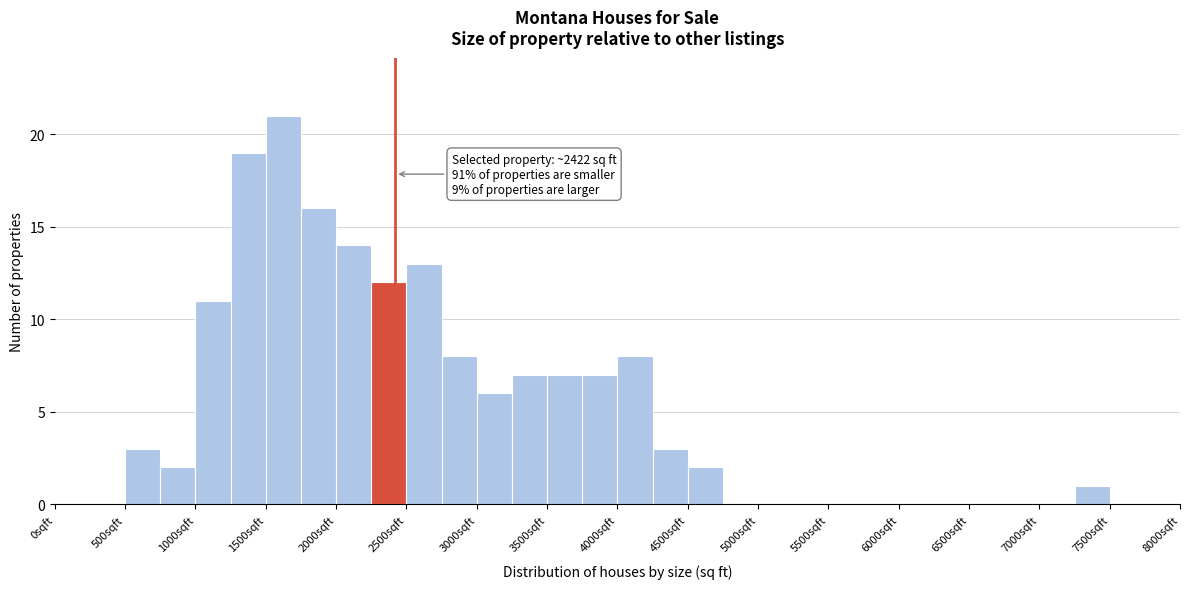

Which range on the x-axis has the tallest bar?

1500 to 1750